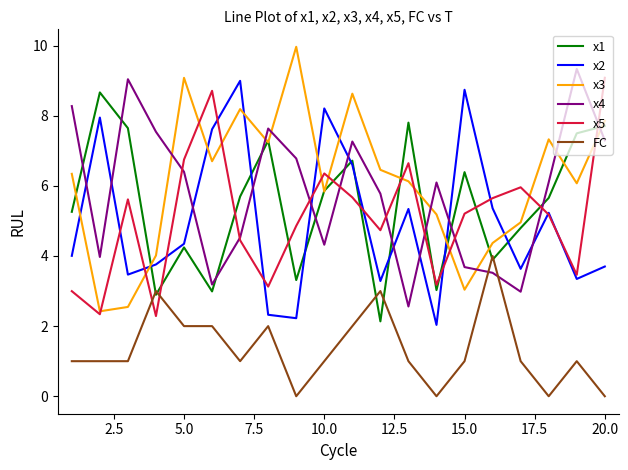

How many series are shown in this chart?

6